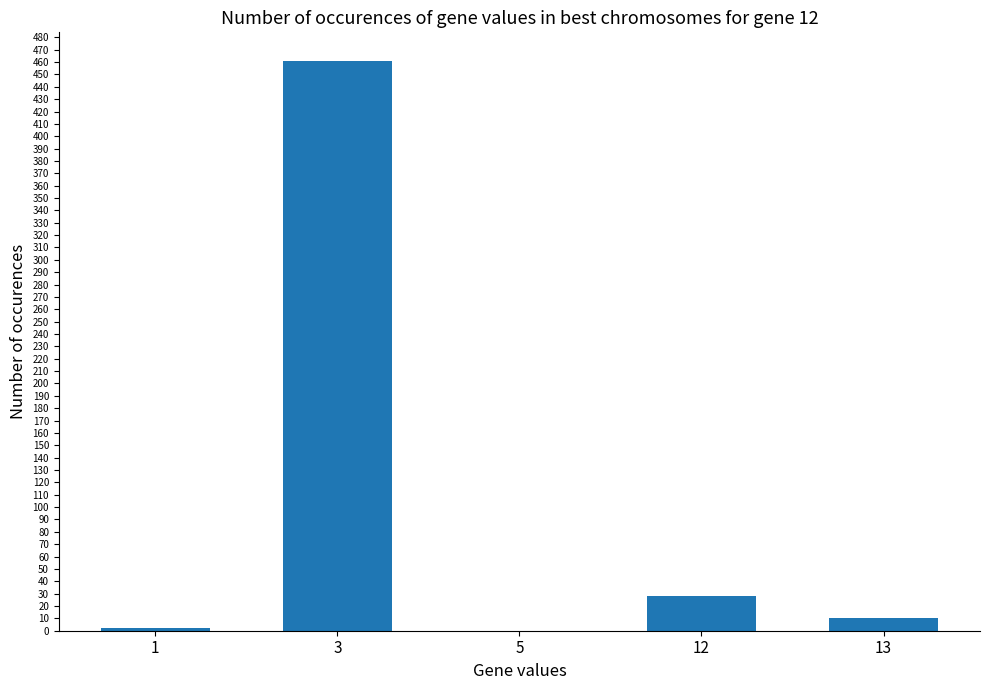

The value at 5 is 0. True or false?

True